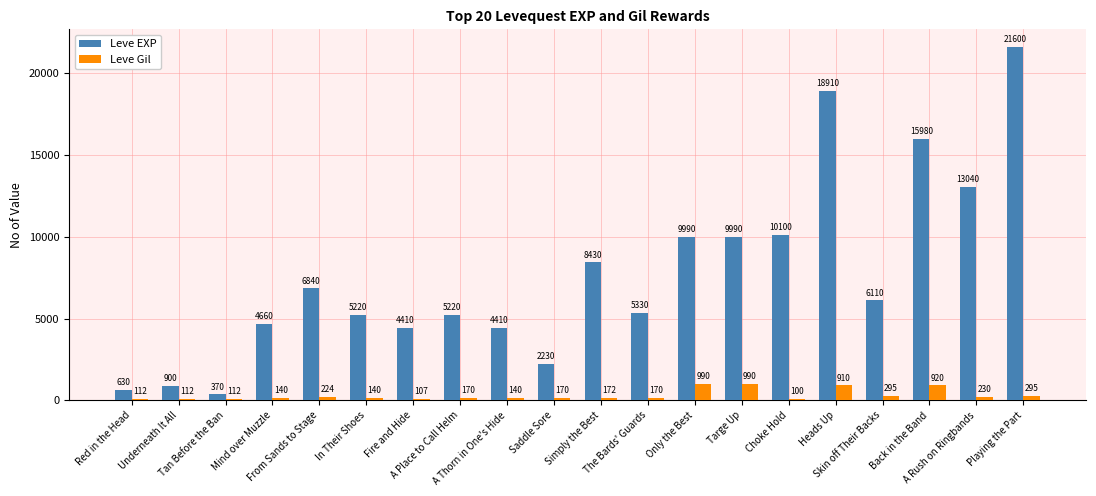

Are the bars horizontal?

No